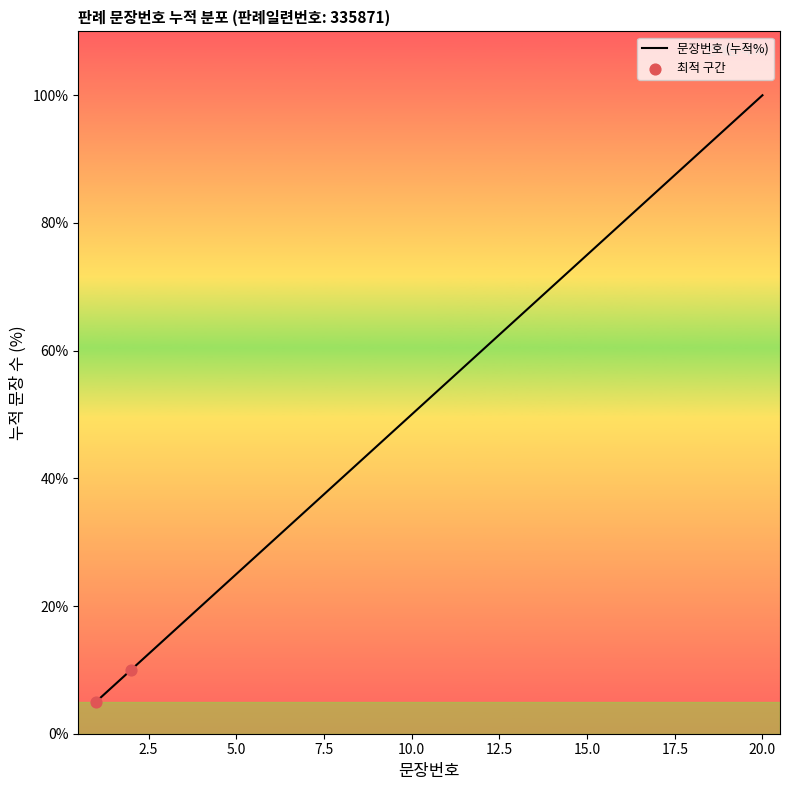

What is the maximum value shown in the chart?

100.0